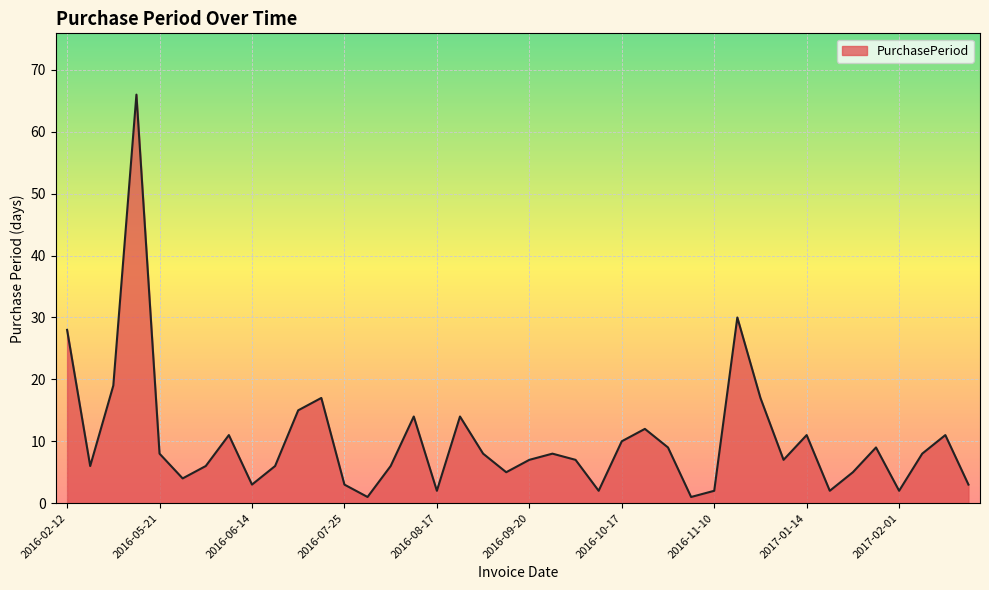

What is the minimum value shown in the chart?

1